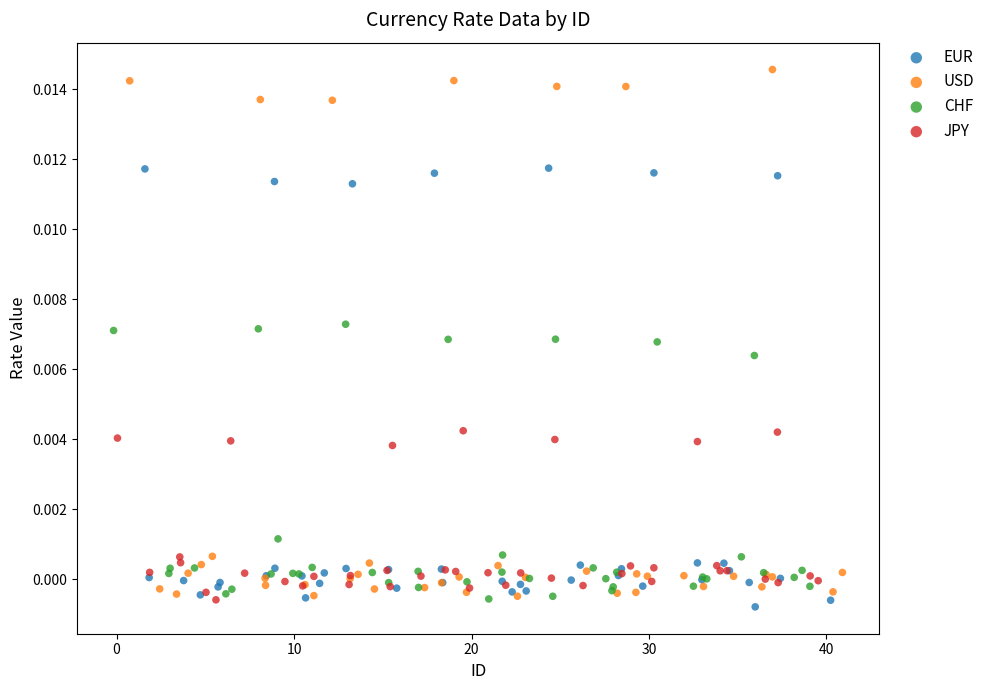

Which series has the largest Y range (max minus min)?

USD